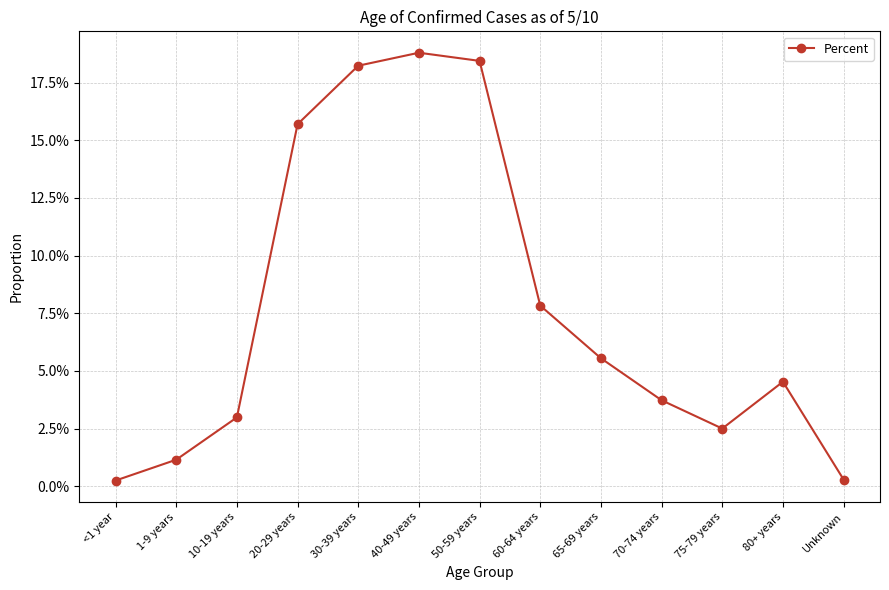

Rank the categories by value from lowest to highest.

<1 year, Unknown, 1-9 years, 75-79 years, 10-19 years, 70-74 years, 80+ years, 65-69 years, 60-64 years, 20-29 years, 30-39 years, 50-59 years, 40-49 years